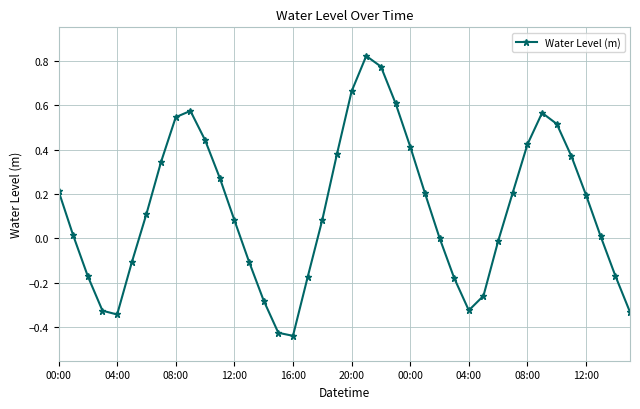

What is the difference between the maximum and second lowest values?

1.2